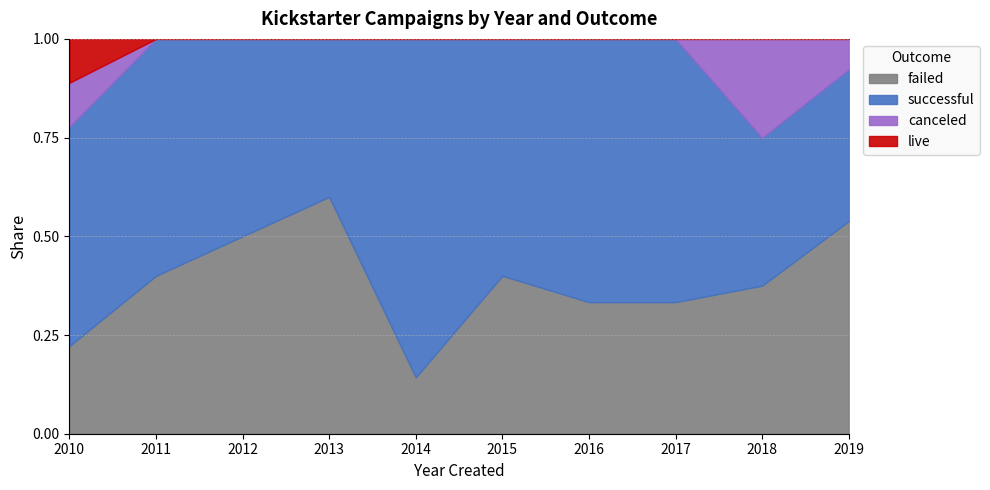

What is the total value across all series at 2019?

1.0